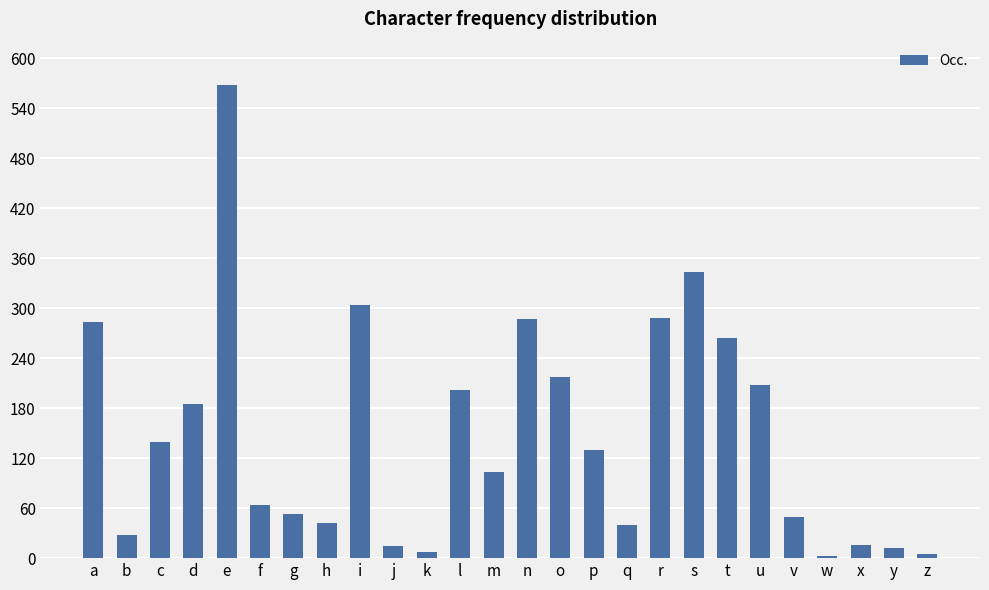

The chart shows a value of 14 at v. True or false?

False